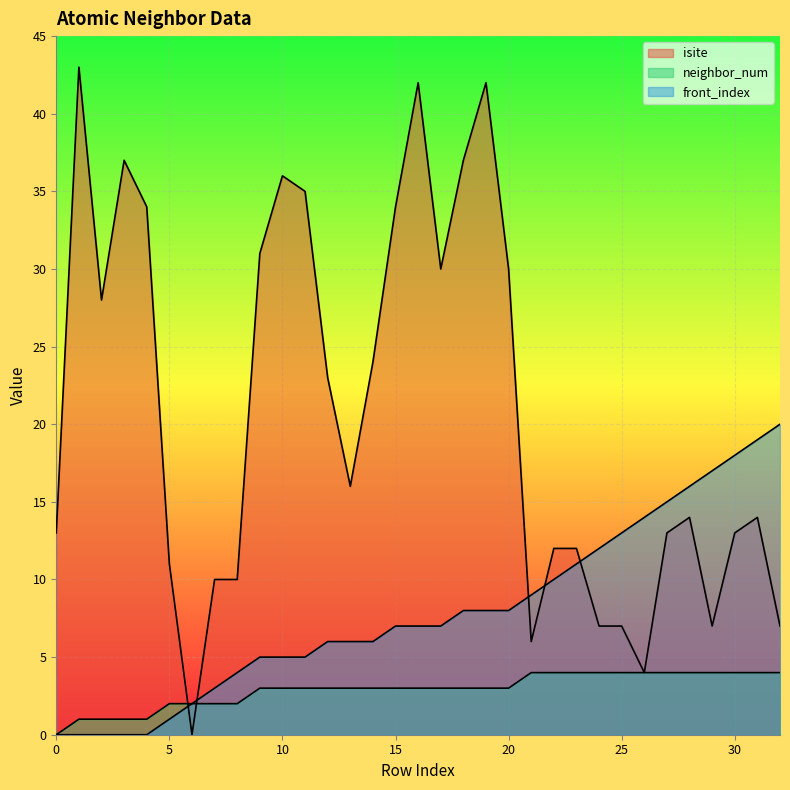

Does the chart display data point markers on the line(s)?

No